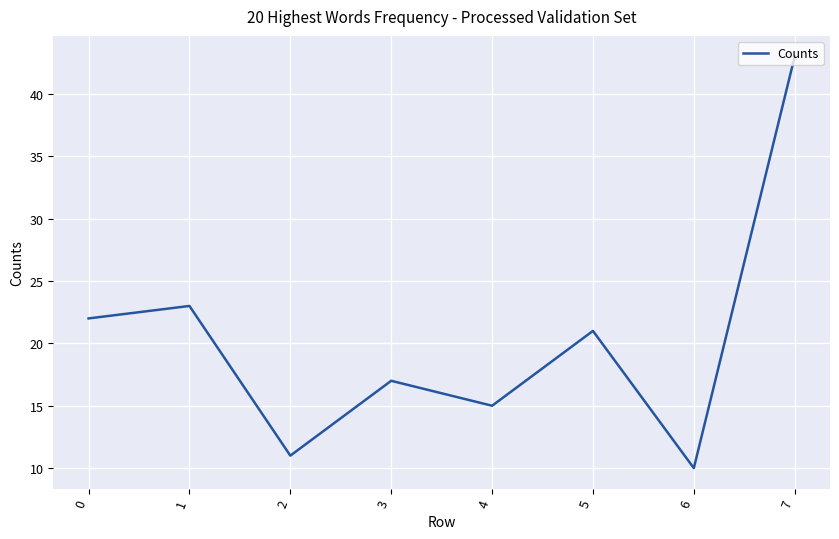

What is the minimum value shown in the chart?

10